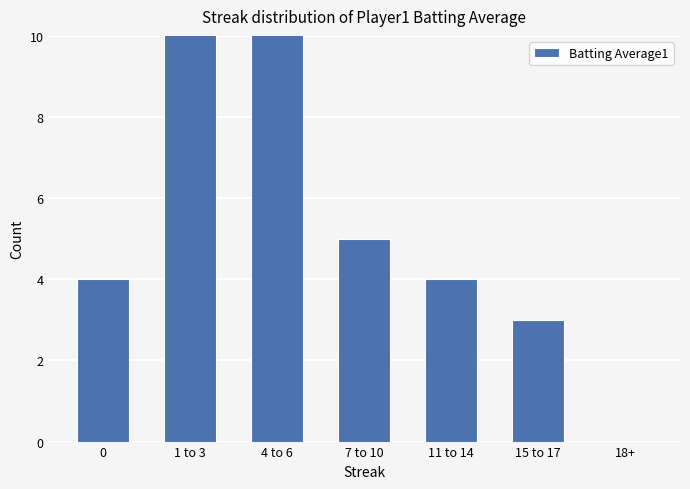

Are the bars horizontal?

No